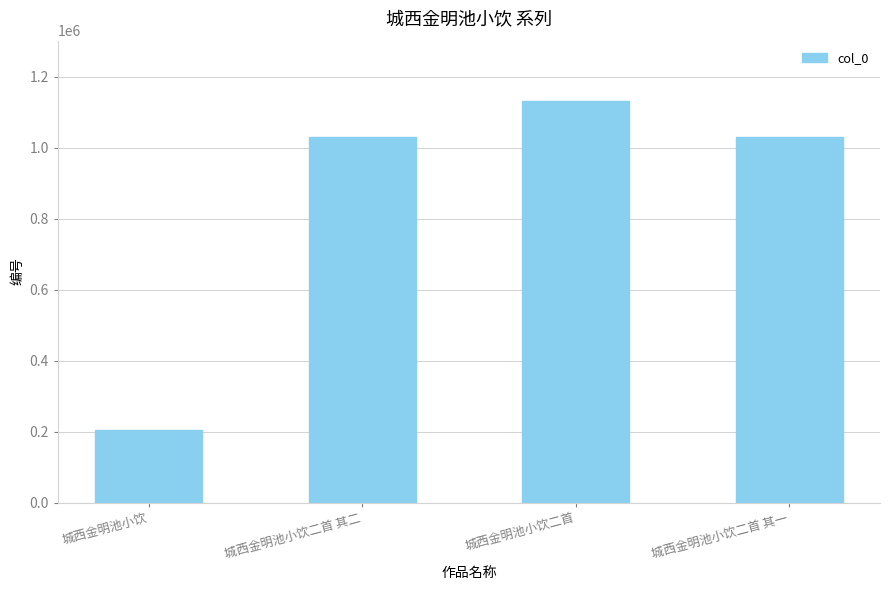

What is the average value?

849397